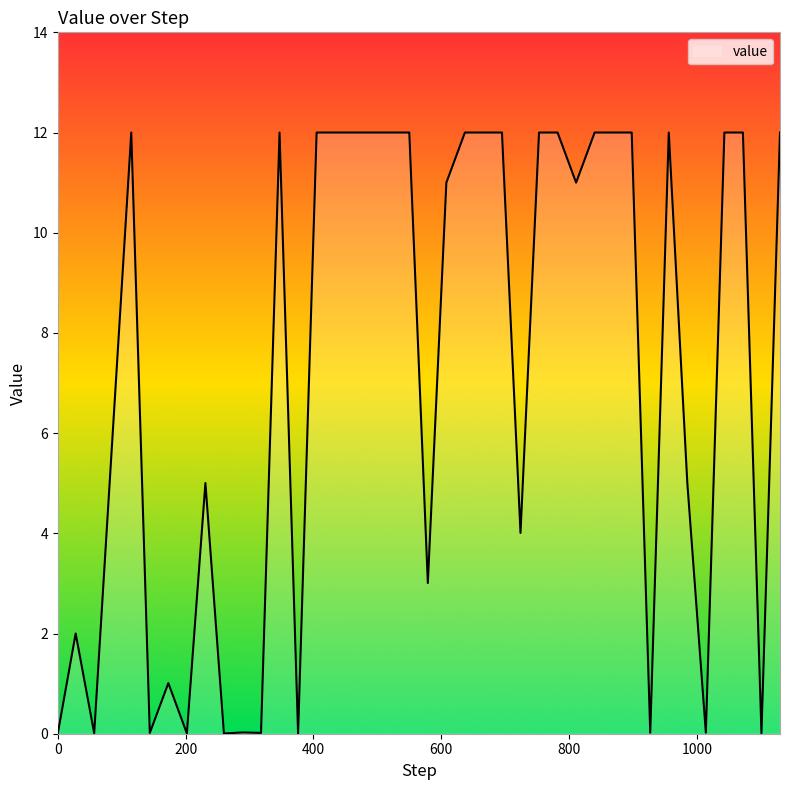

How many lines are shown in the chart?

1